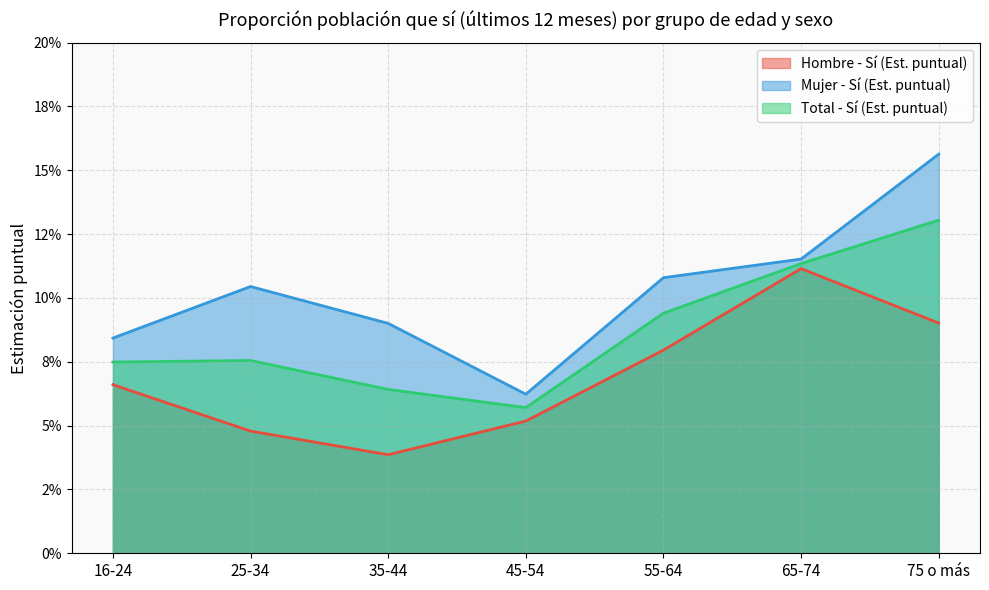

Count the number of data series in this chart.

3